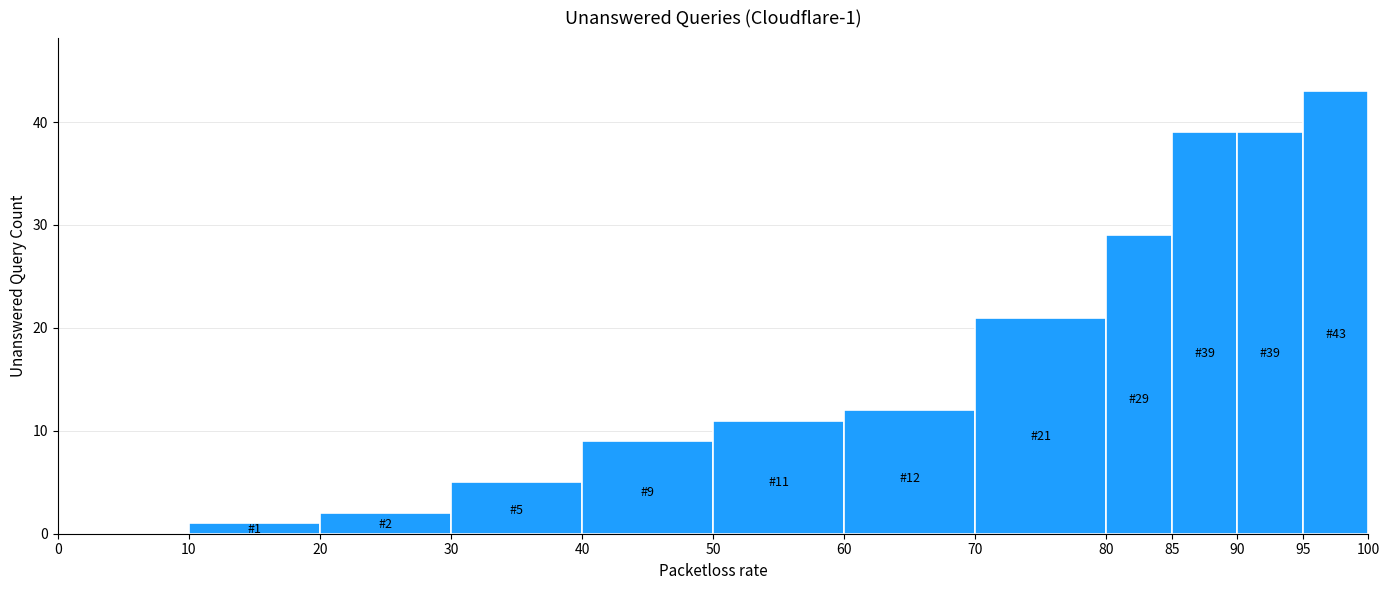

Which range on the x-axis has the tallest bar?

95 to 100